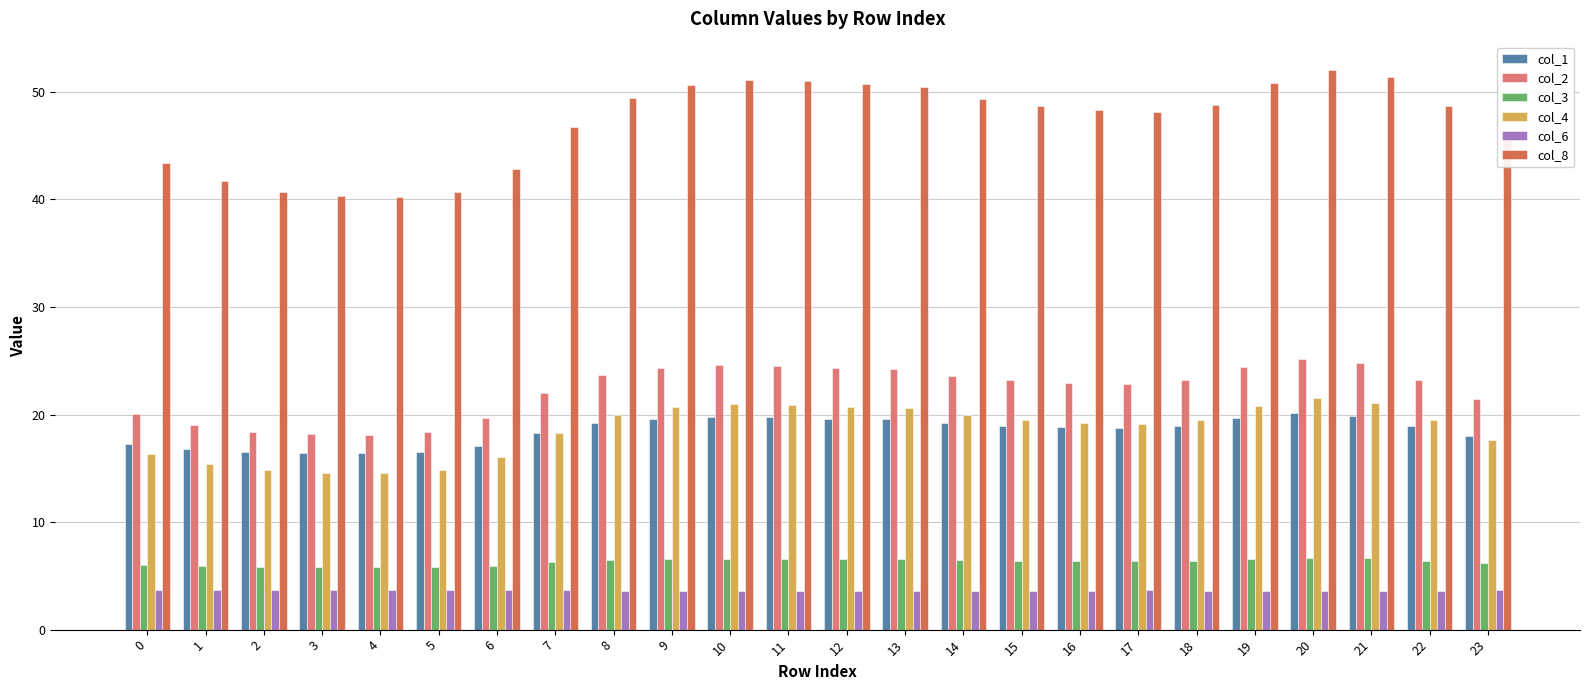

Does the chart contain stacked bars?

No